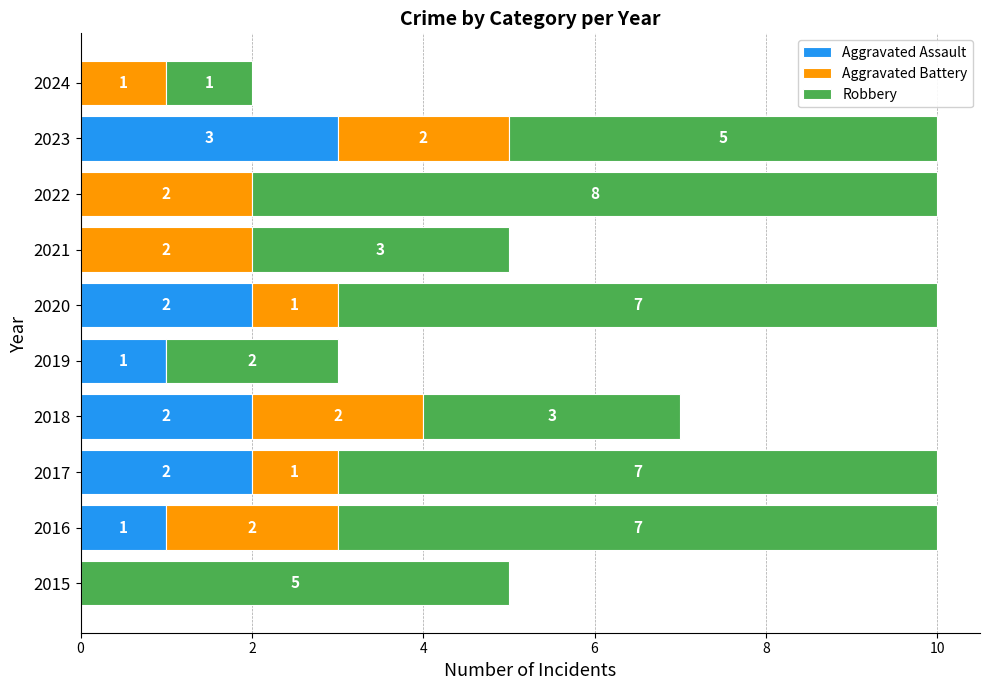

Count the Aggravated Assault values in the range 0 to 2.

9